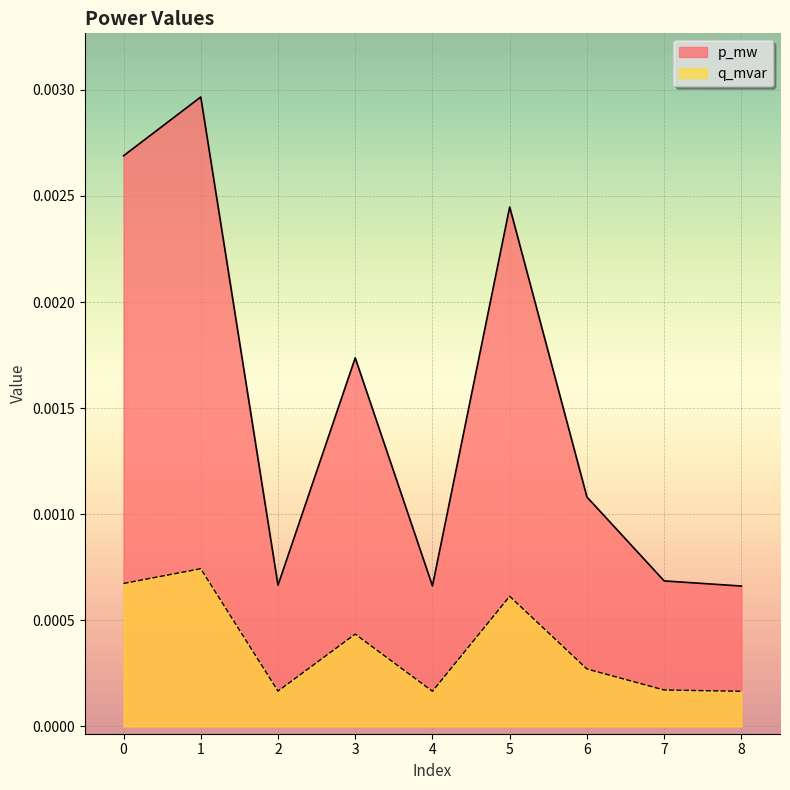

True or false: q_mvar and p_mw cross at least once.

False